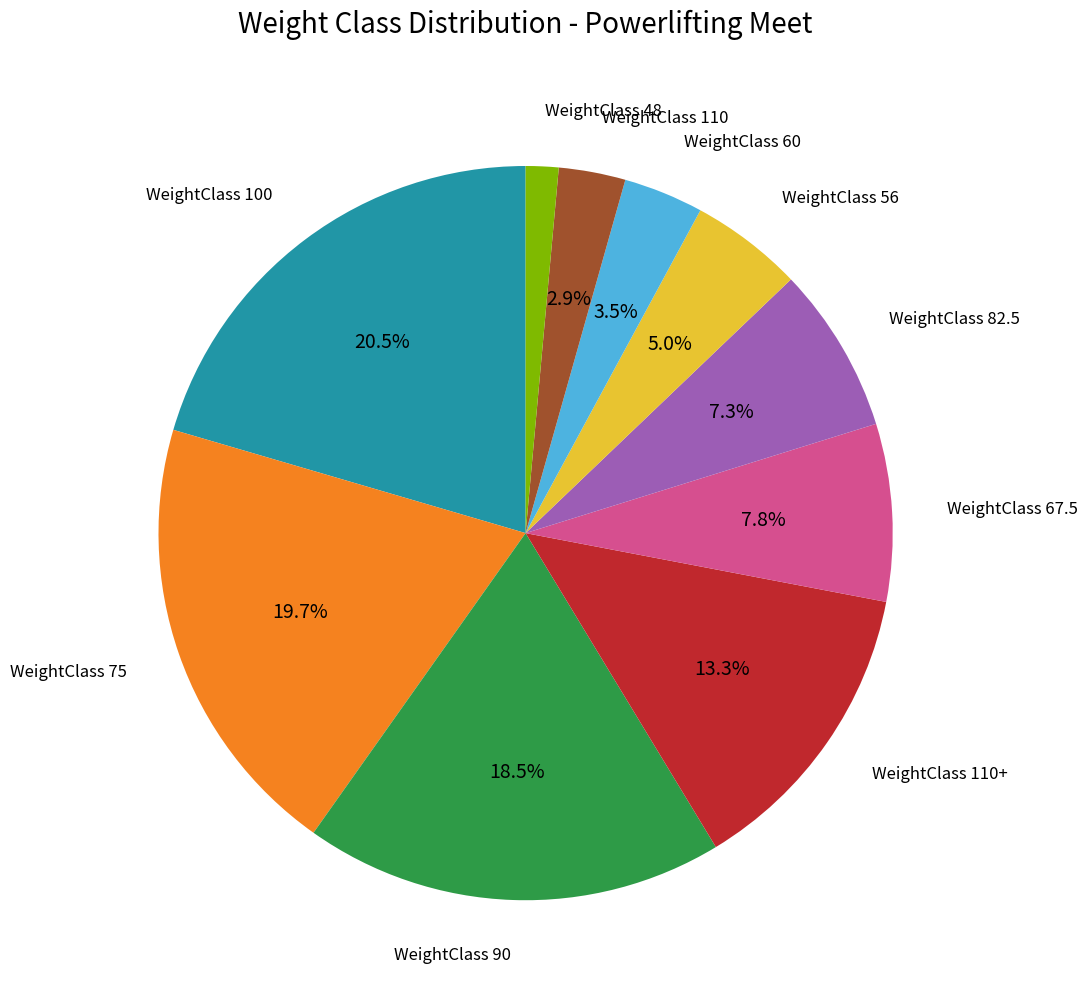

Is there any slice that represents more than half of the pie?

No